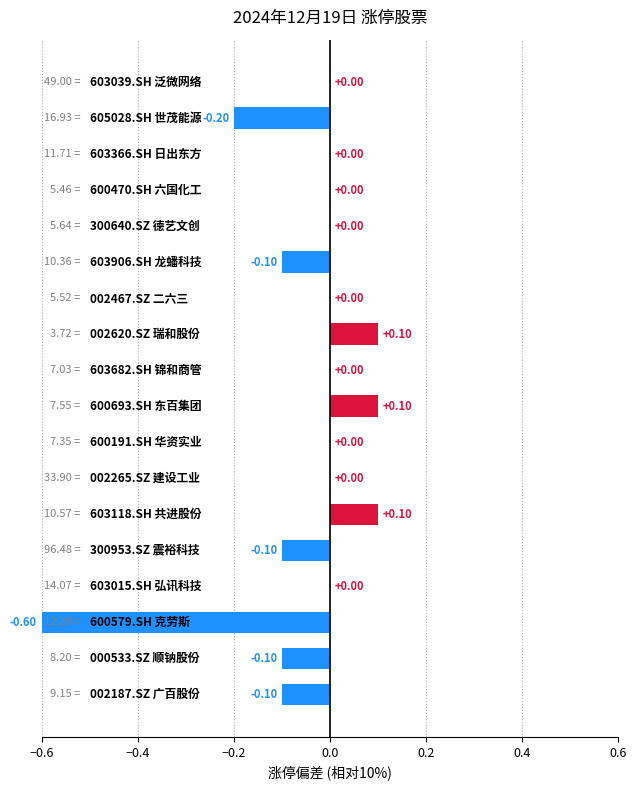

What is the sum of all values?

-0.9